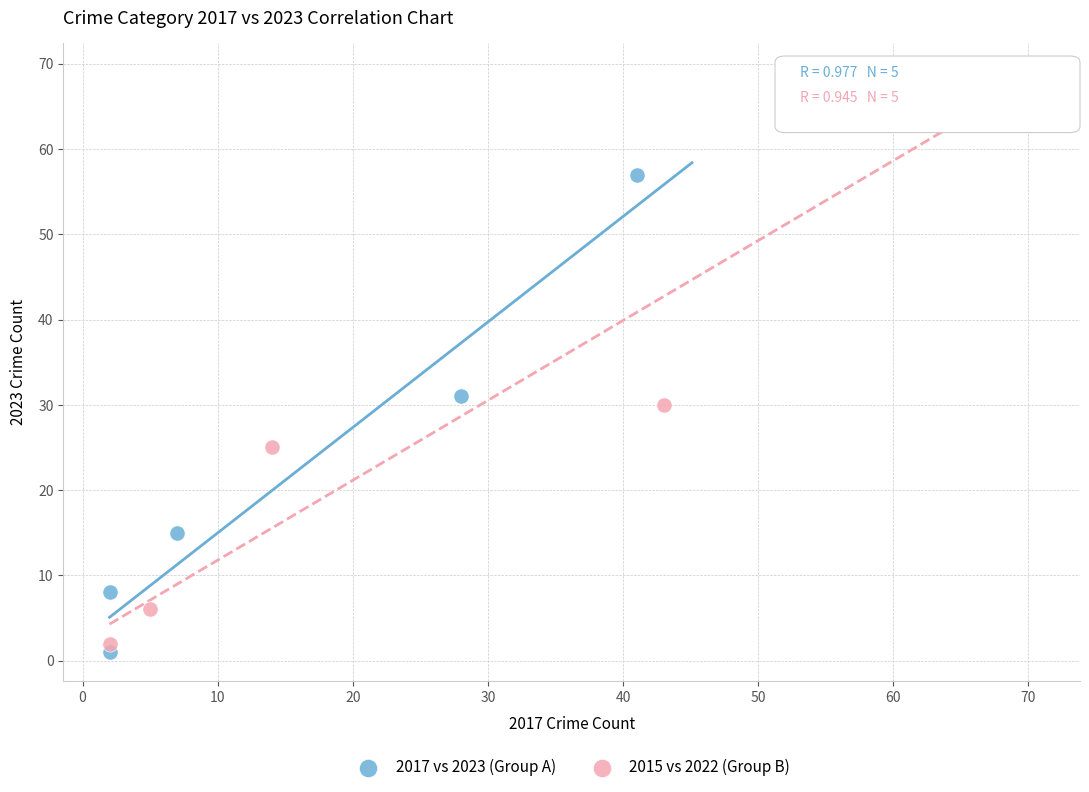

Which series contains the highest Y value?

2015 vs 2022 (Group B)